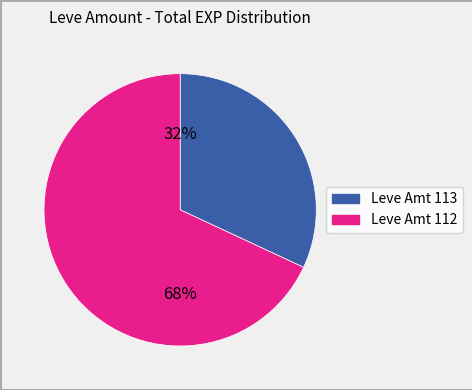

Count the number of slices in the pie.

2